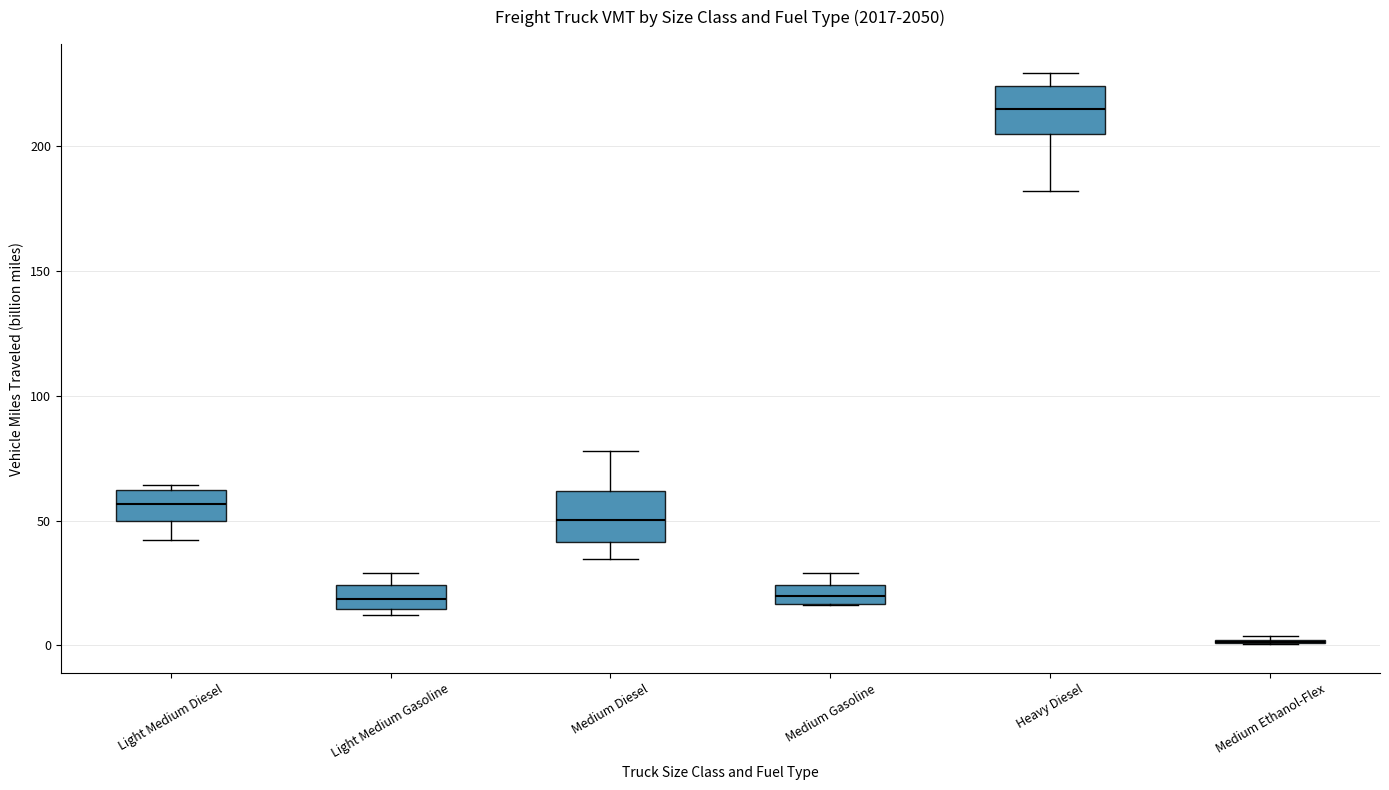

Where is the upper edge of the box for Medium Diesel on the y-axis? The values are not printed on the chart, so give them approximately, as read against the axis.

60